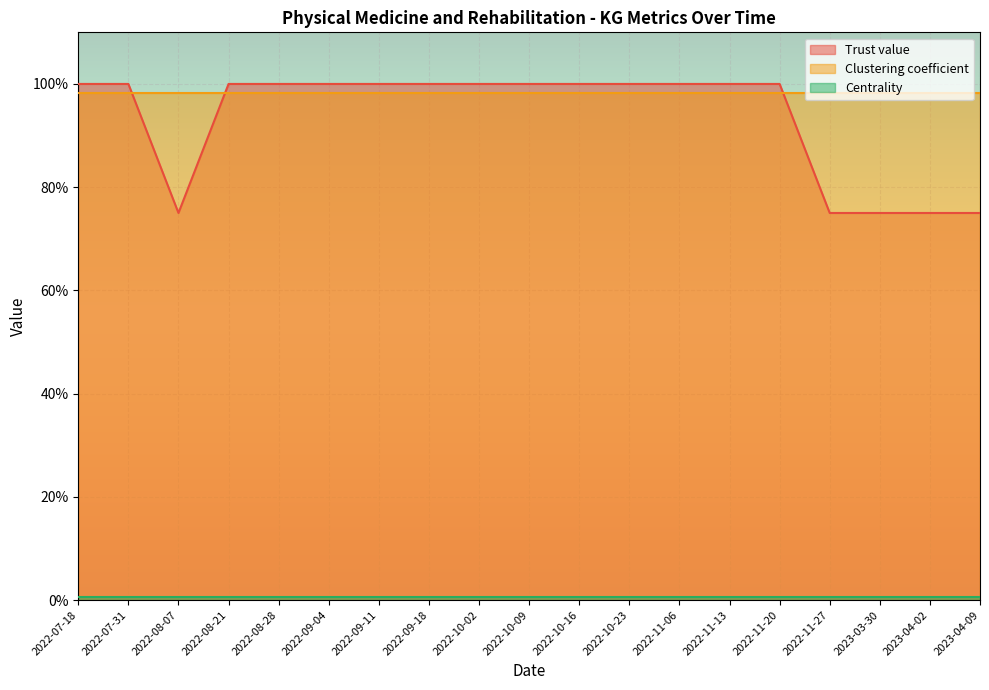

Is the value of Trust value at 2022-08-28 greater than the value of Centrality at 2023-04-02?

Yes